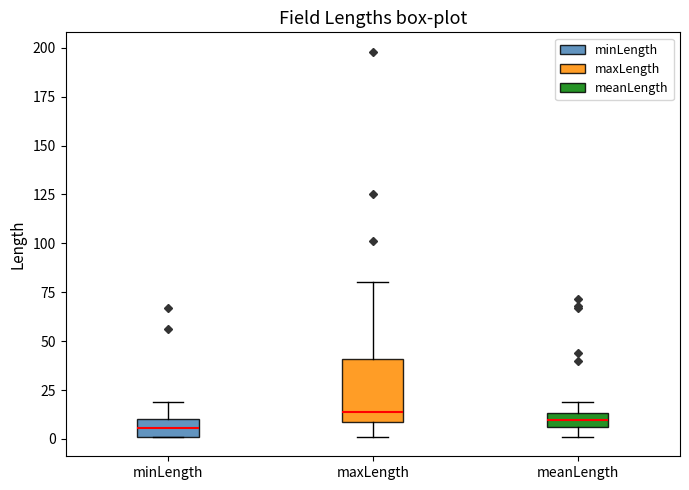

Where does the upper whisker of the box for meanLength end on the y-axis? The values are not printed on the chart, so give them approximately, as read against the axis.

20